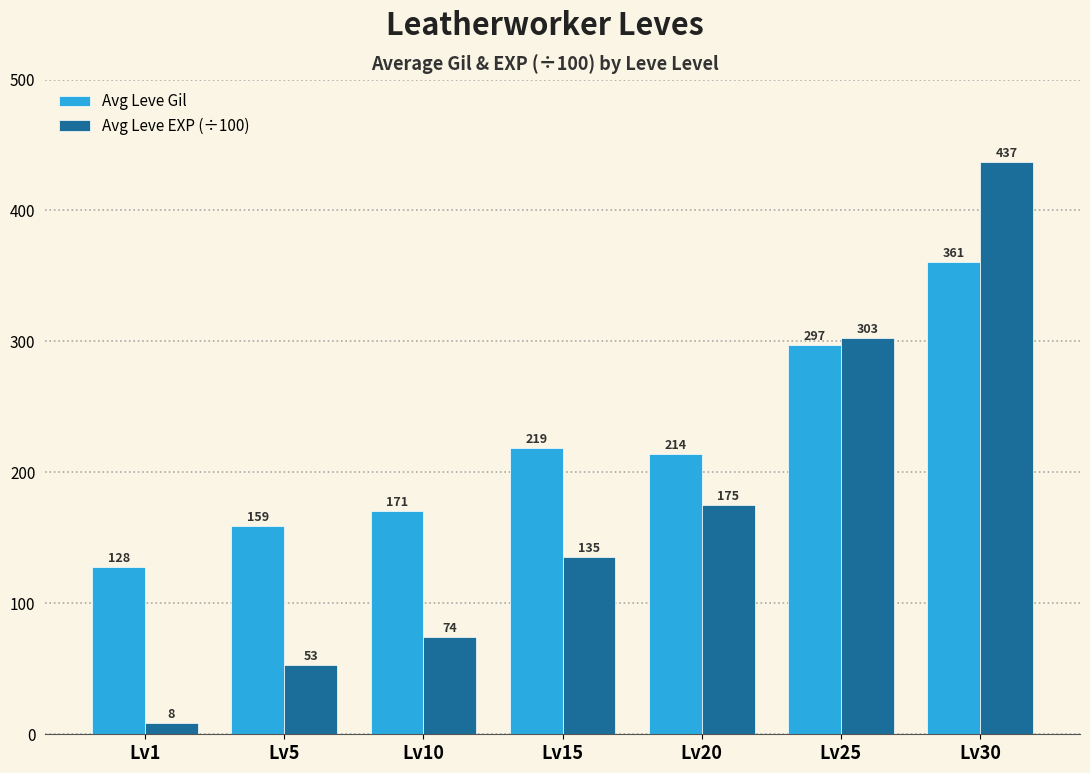

What is the difference between the highest and lowest values at Lv5?

106.4